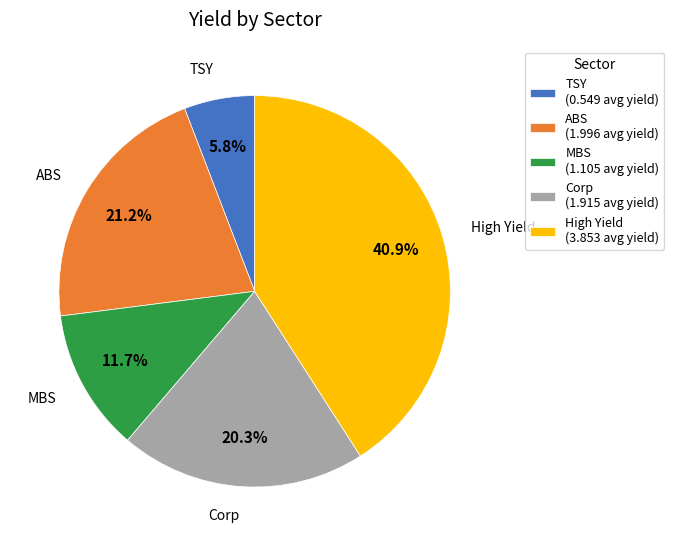

To the nearest percent, what percentage of the pie is High Yield?

41%